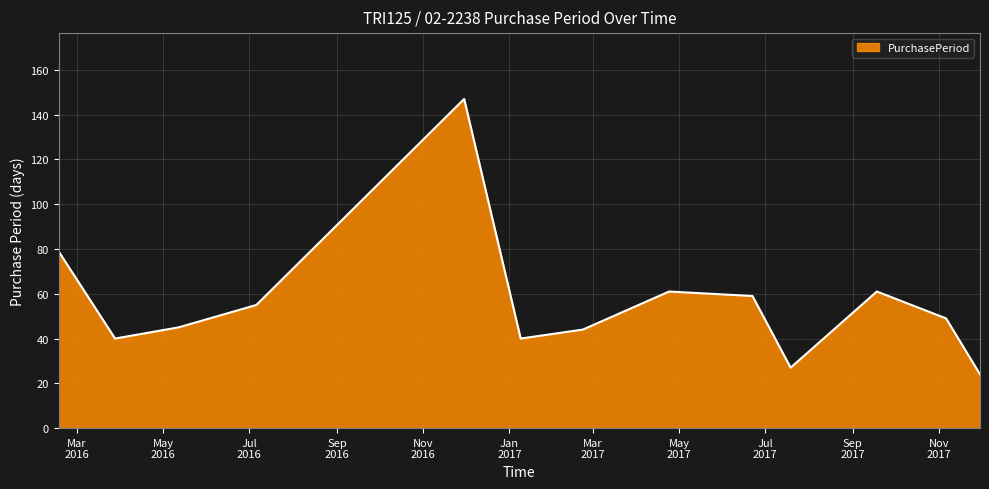

What is the minimum value shown in the chart?

24